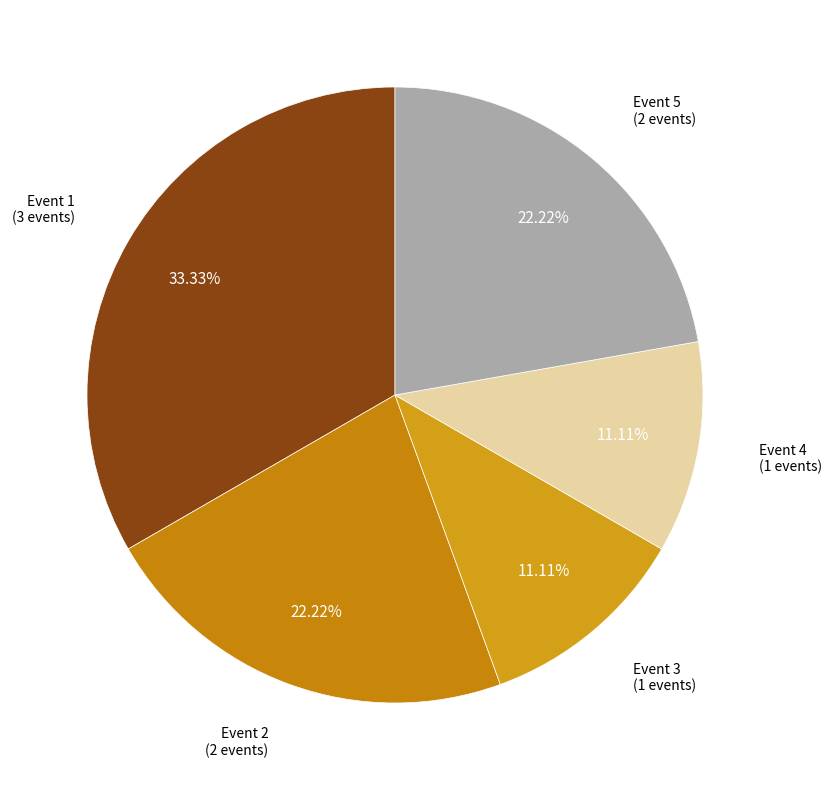

How many segments does this pie chart have?

5